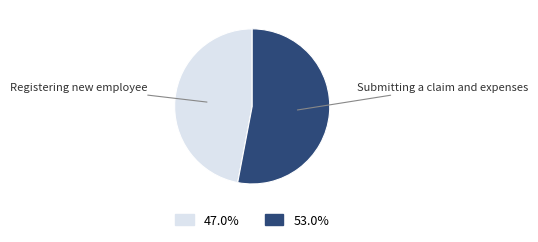

True or false: Submitting a claim and expenses accounts for 60% of the total.

False